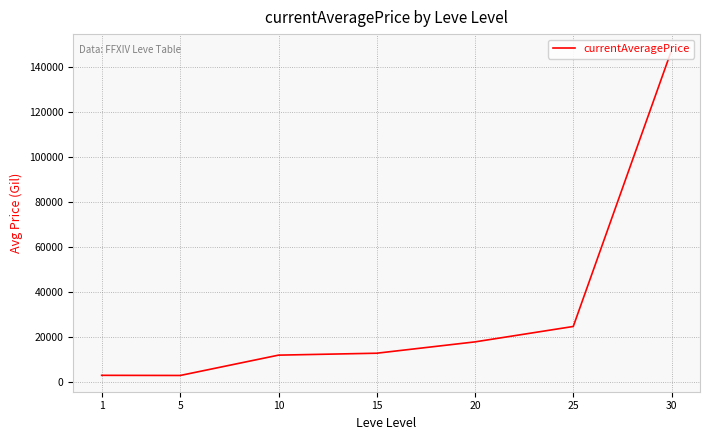

What is the difference between the second highest and minimum values?

21779.5